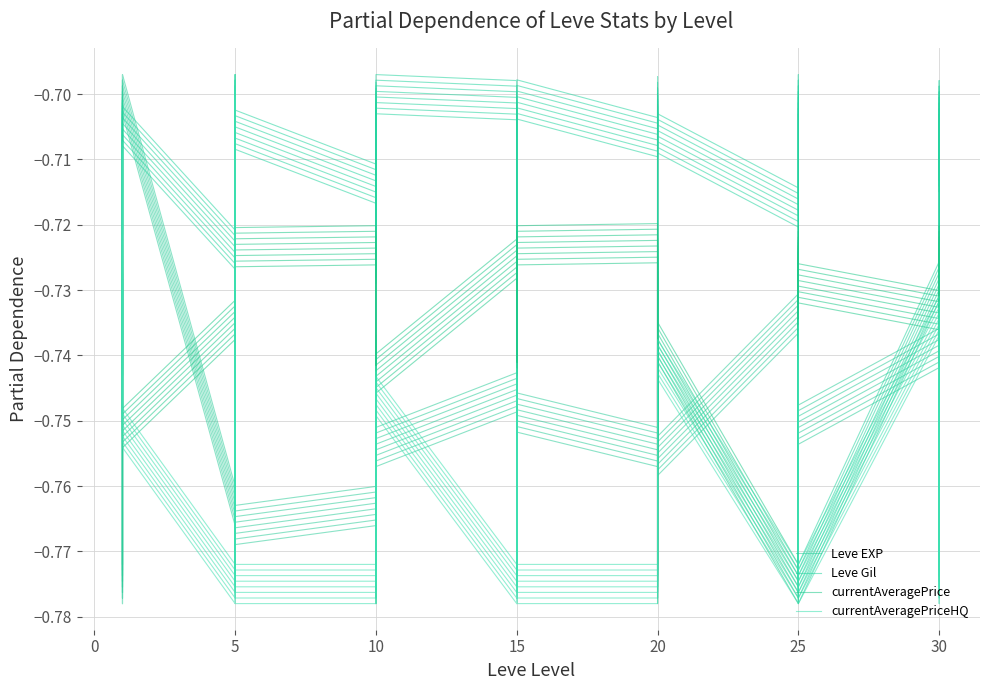

What is the total value across all series at 17?

-3.0